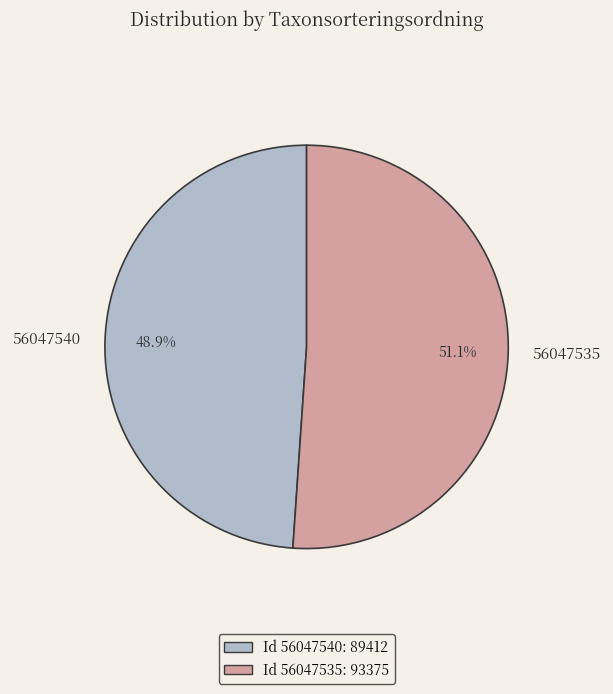

What percentage is the 56047535 slice, to the nearest percent?

51%